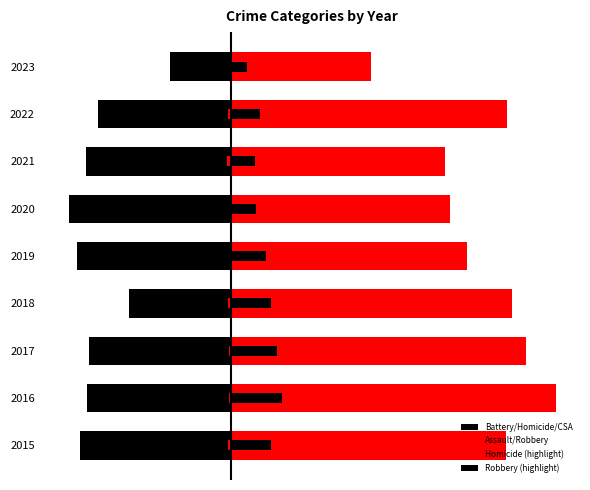

What is the sum of all Assault/Robbery values?

2171.0